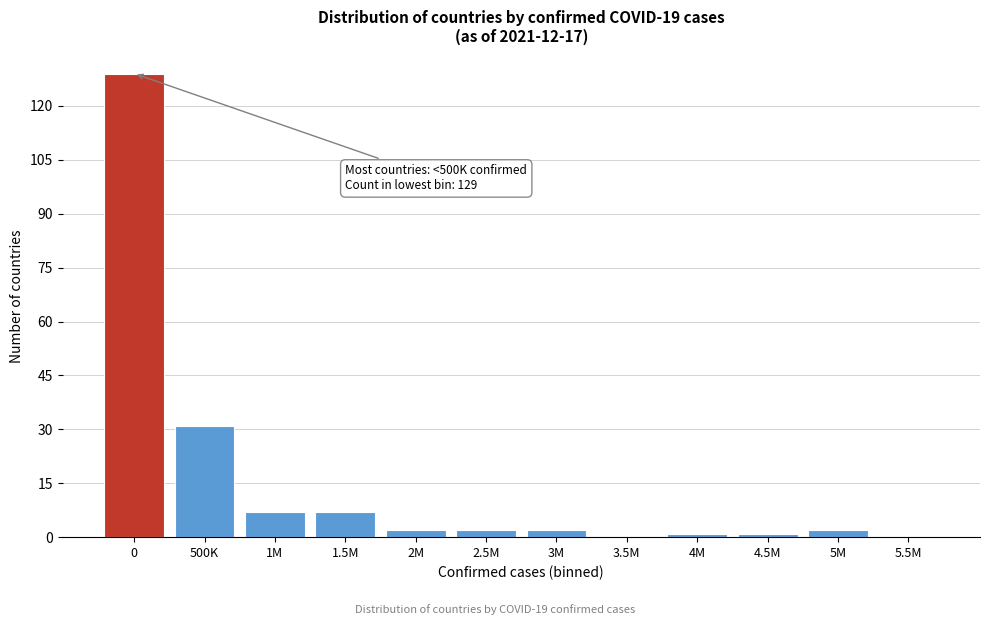

Reading left to right, what are all the values shown in this chart?

0=129	500K=31	1M=7	1.5M=7	2M=2	2.5M=2	3M=2	3.5M=0	4M=1	4.5M=1	5M=2	5.5M=0